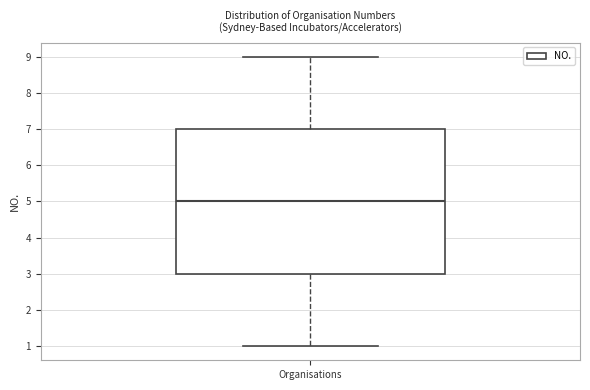

Where is the lower edge of the box for Organisations on the y-axis? The values are not printed on the chart, so give them approximately, as read against the axis.

3